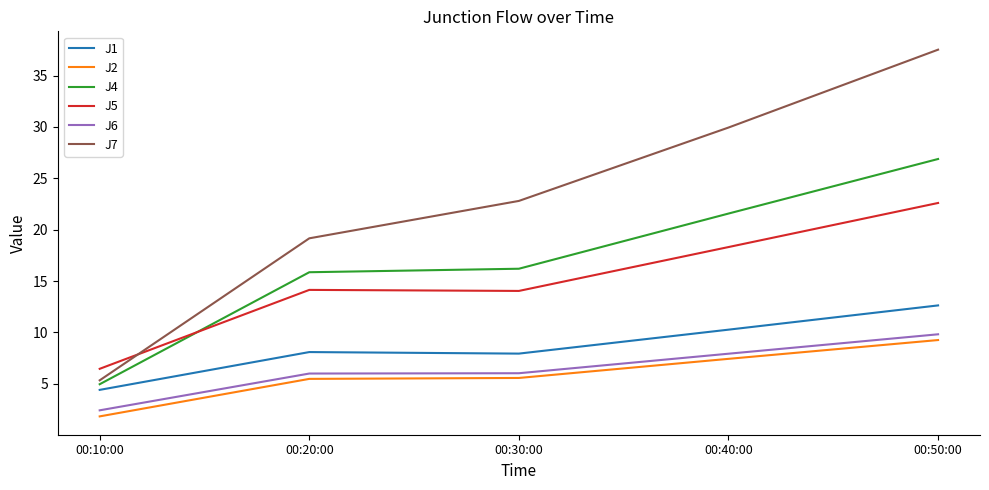

Is it true that J7 equals 12.6 at 00:40:00?

False